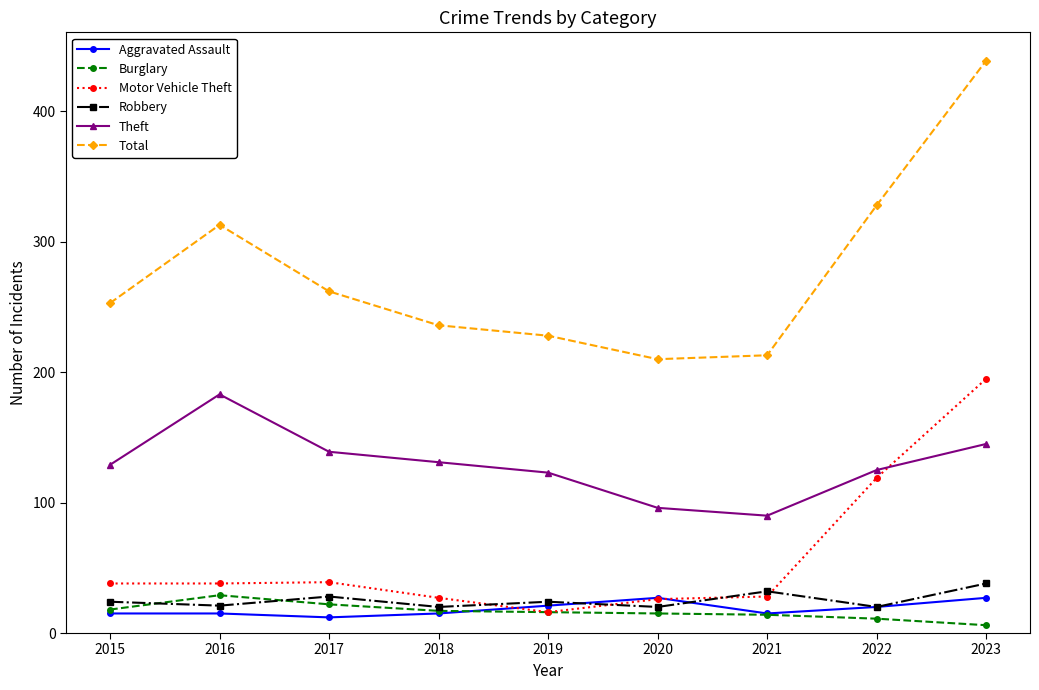

In Total, how many points are lower than both neighbors (excluding endpoints)?

1